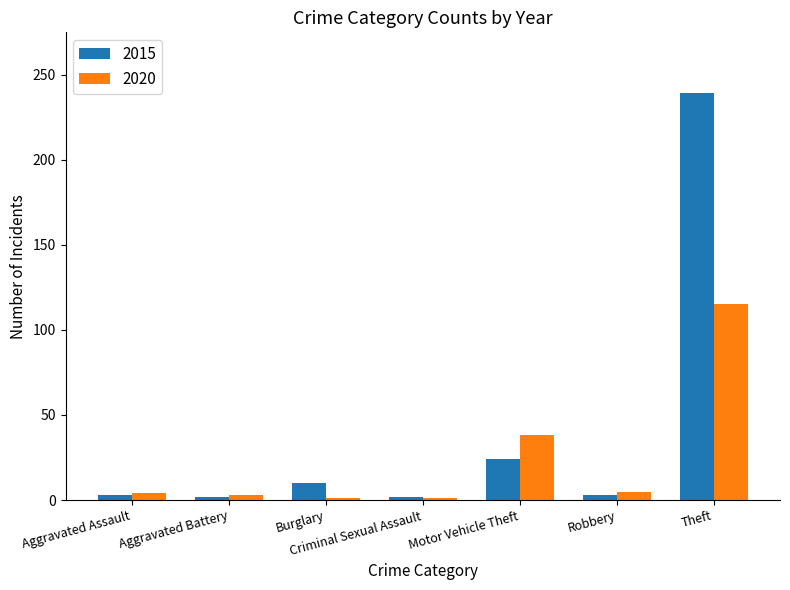

Rank the series by their maximum value, from lowest to highest.

2020, 2015